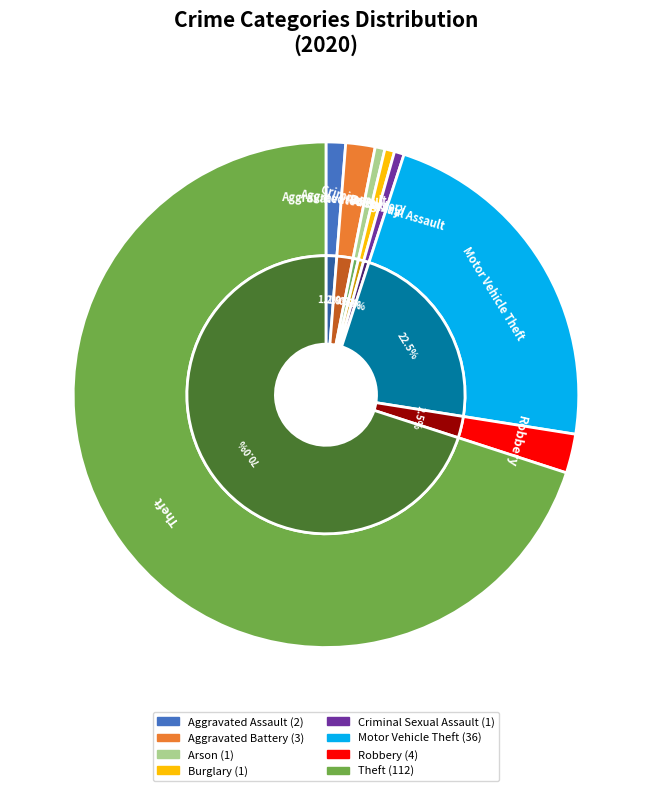

To the nearest percent, what is the average slice percentage?

12%